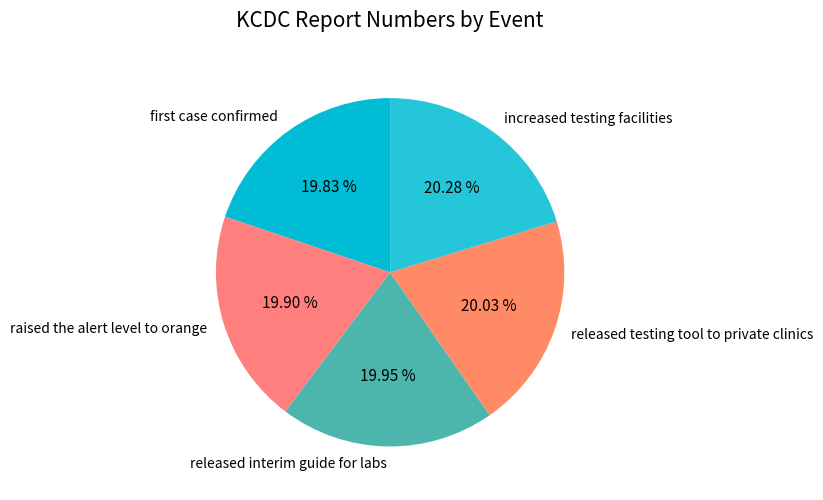

True or false: increased testing facilities accounts for 14% of the total.

False